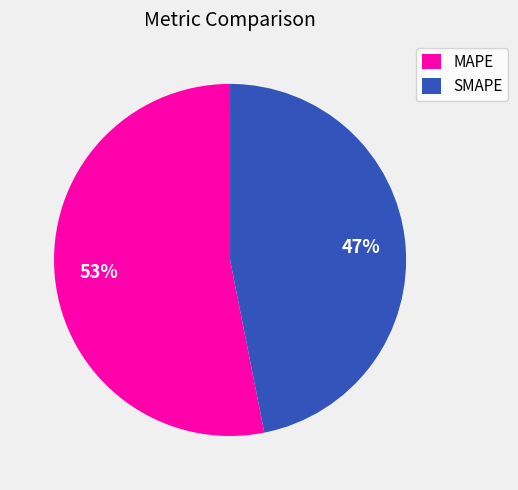

Is it true that SMAPE is 62% of the pie?

False